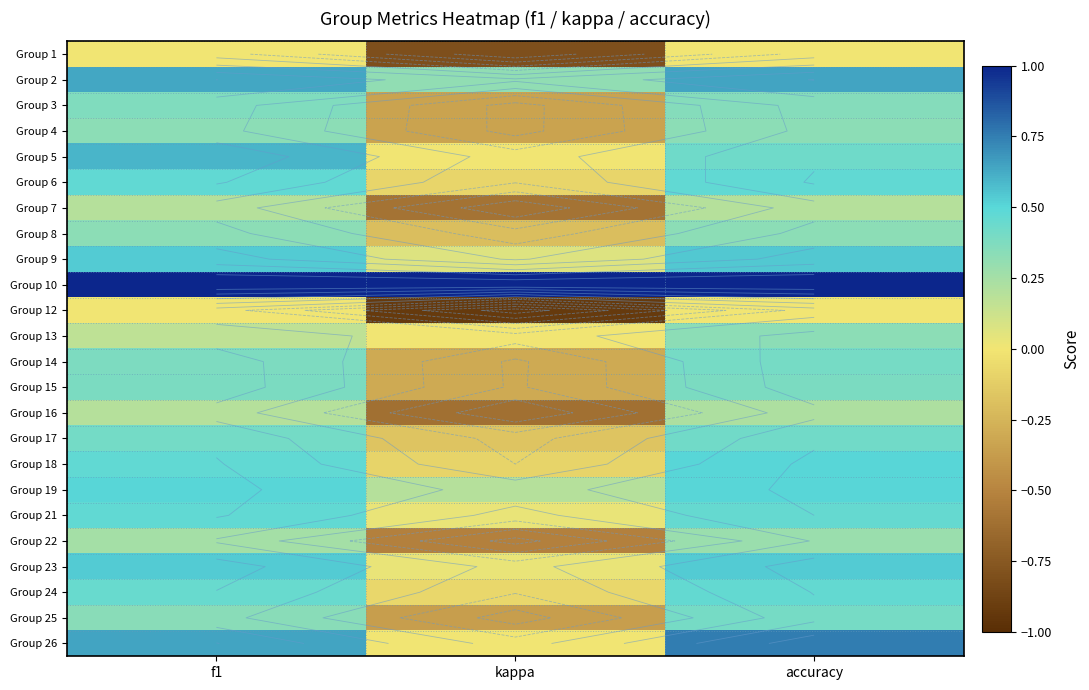

What is the maximum value shown in the chart?

1.0